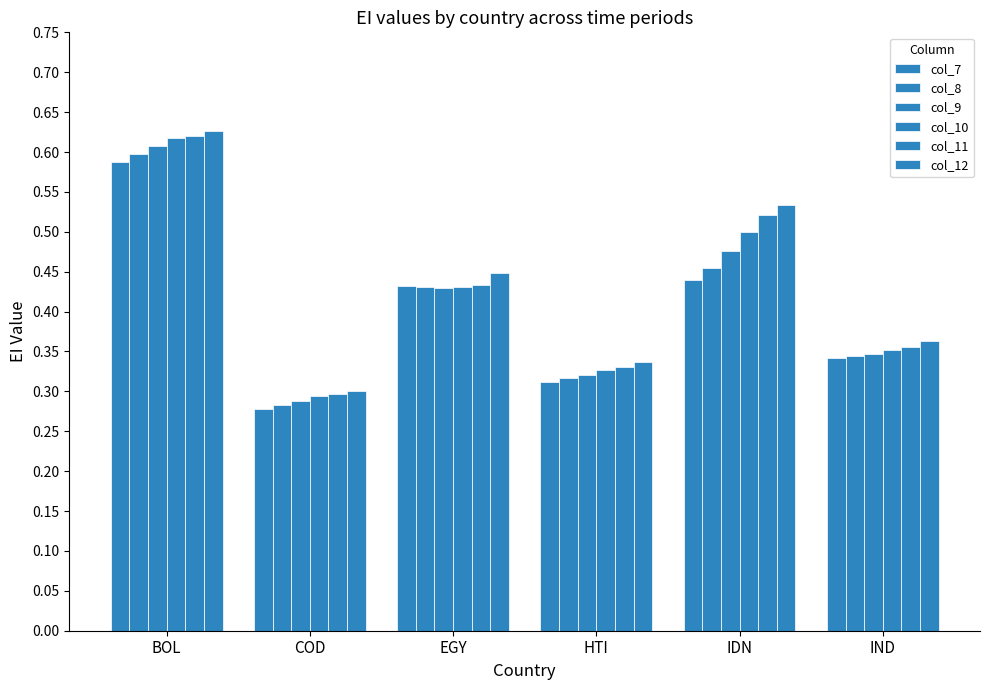

What is the total value across all series at EGY?

2.6